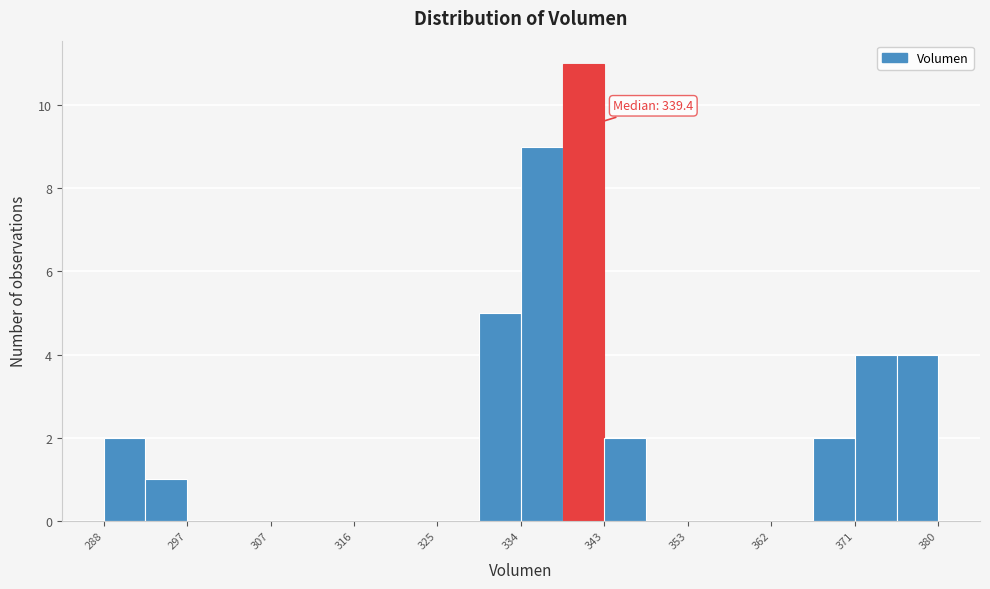

Which range on the x-axis has the tallest bar?

339 to 343